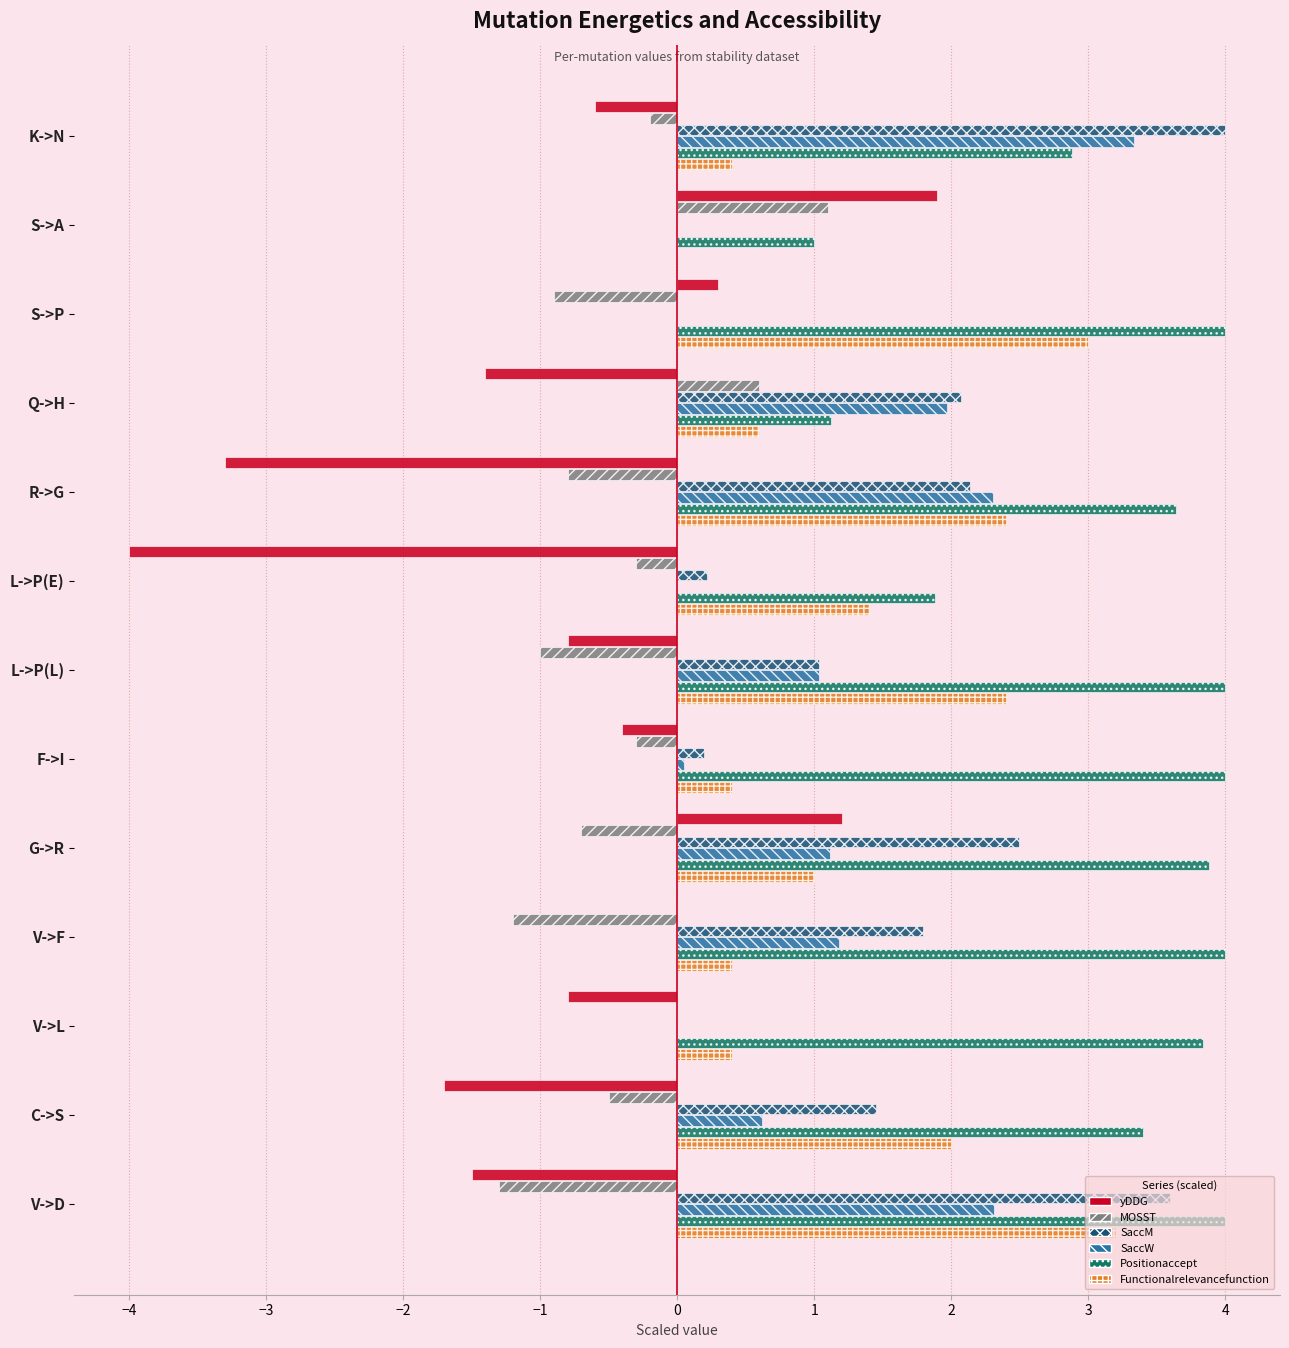

What is the sum of the SaccW values at S->P and V->F?

1.2